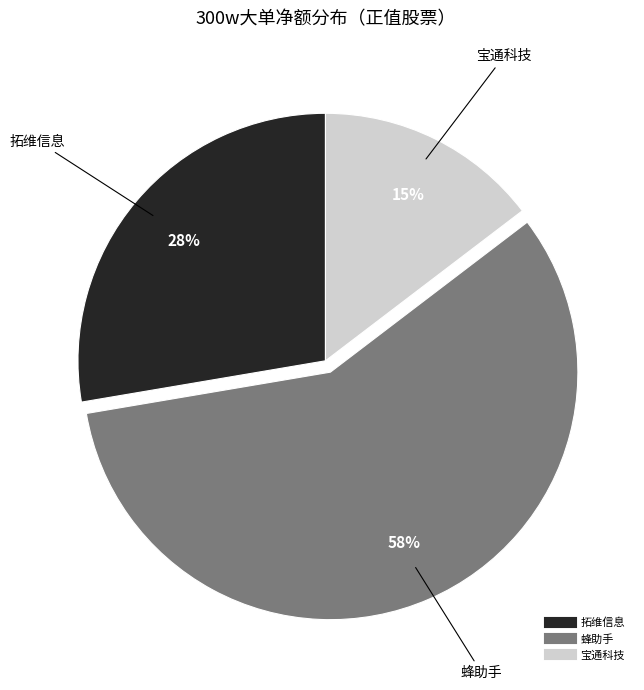

How many slices are in this pie chart?

3